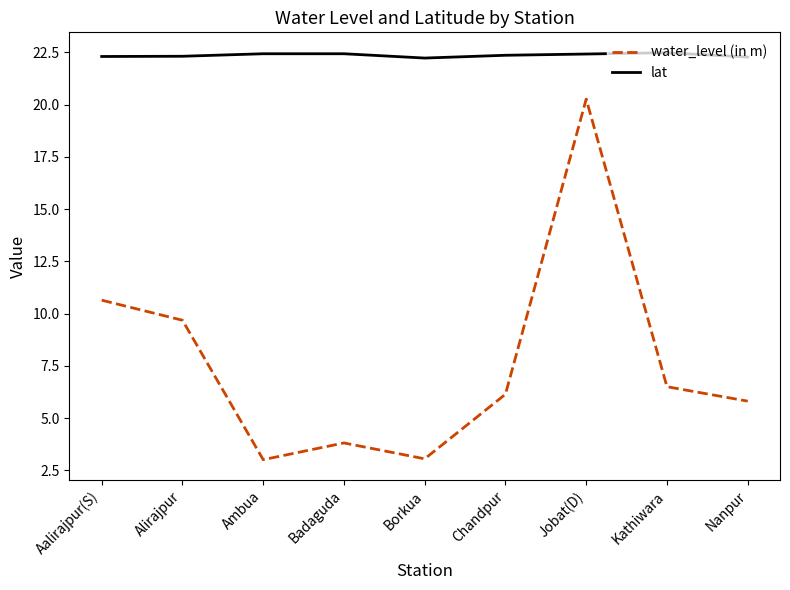

What is the lowest value of the water_level (in m) series?

3.0